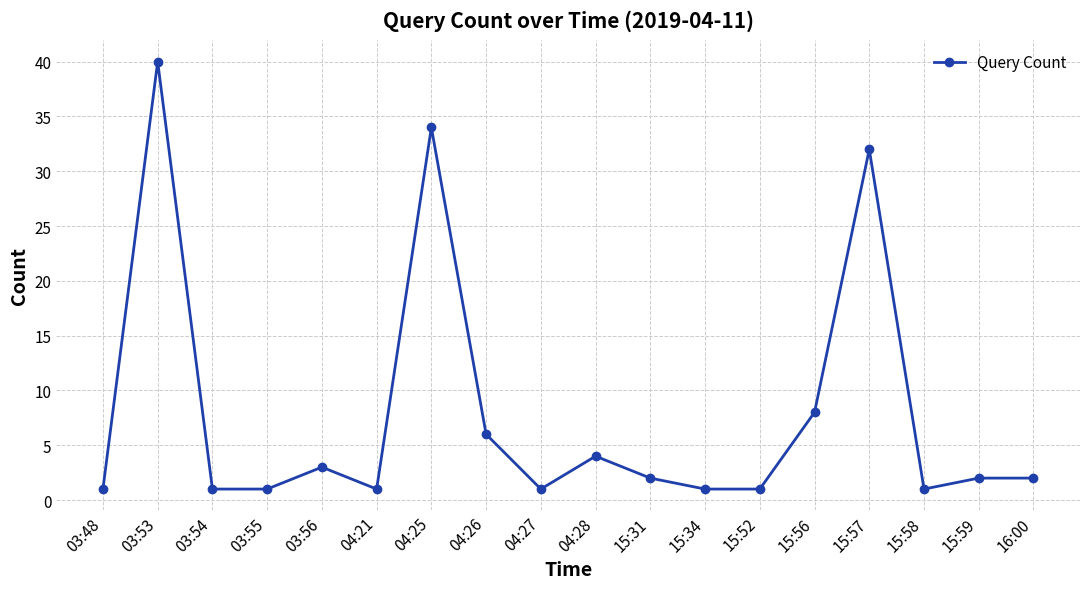

What is the maximum value shown in the chart?

40